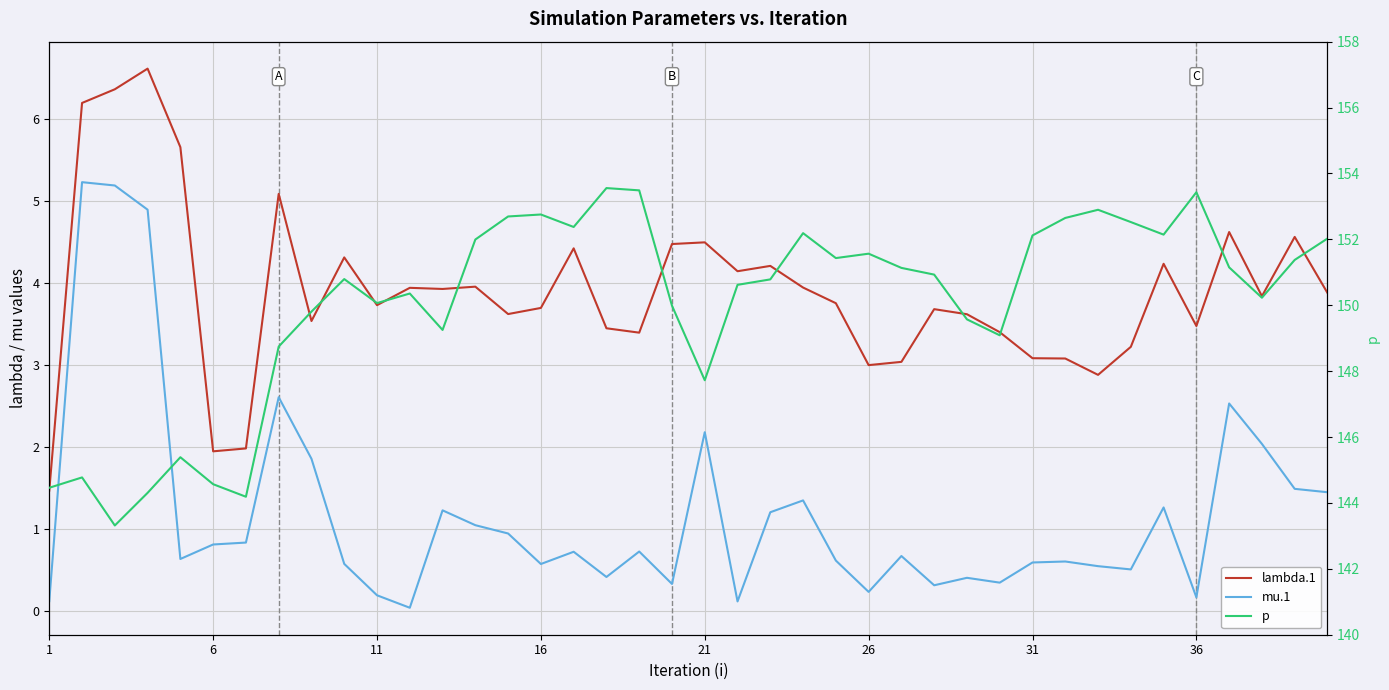

True or false: p and mu.1 cross at least once.

False